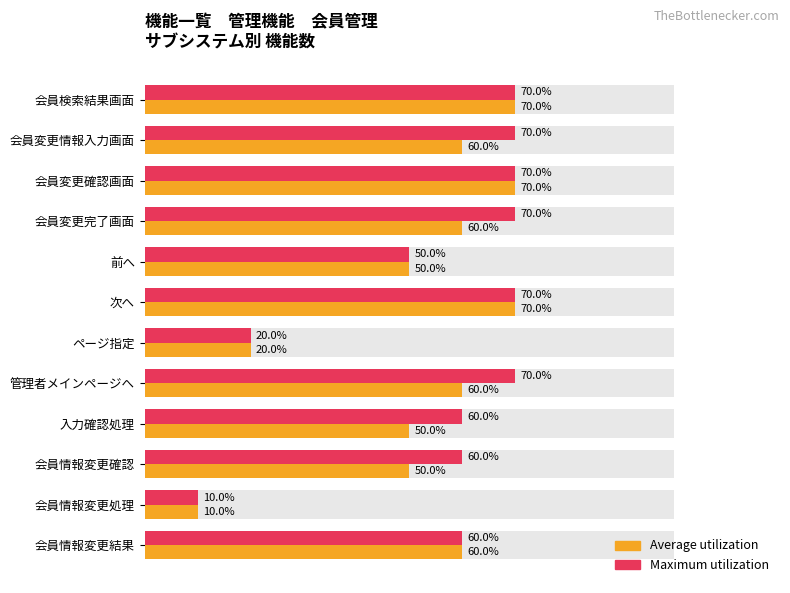

The Average utilization series shows 50 at 会員情報変更確認. True or false?

True